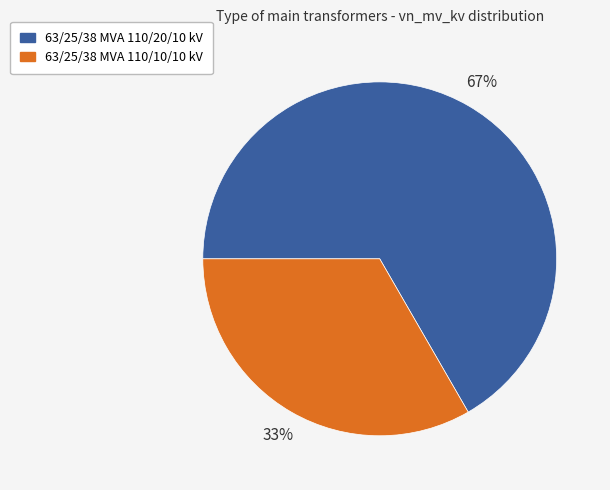

Is the sum of 63/25/38 MVA 110/20/10 kV and 63/25/38 MVA 110/10/10 kV greater than half?

Yes